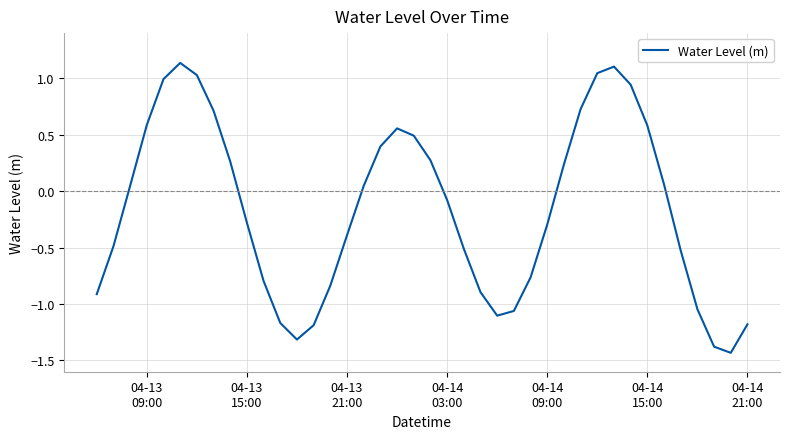

What is the difference between the maximum and minimum values?

2.6